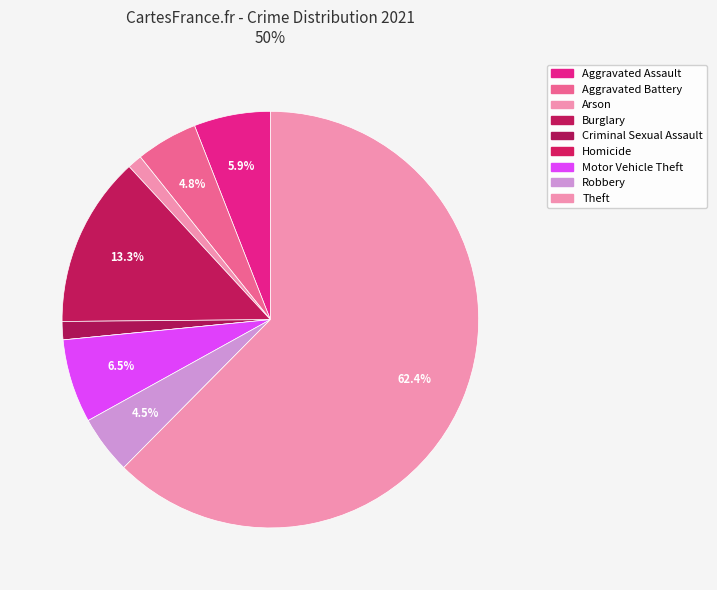

Rank the categories by value from lowest to highest.

Homicide, Arson, Criminal Sexual Assault, Robbery, Aggravated Battery, Aggravated Assault, Motor Vehicle Theft, Burglary, Theft